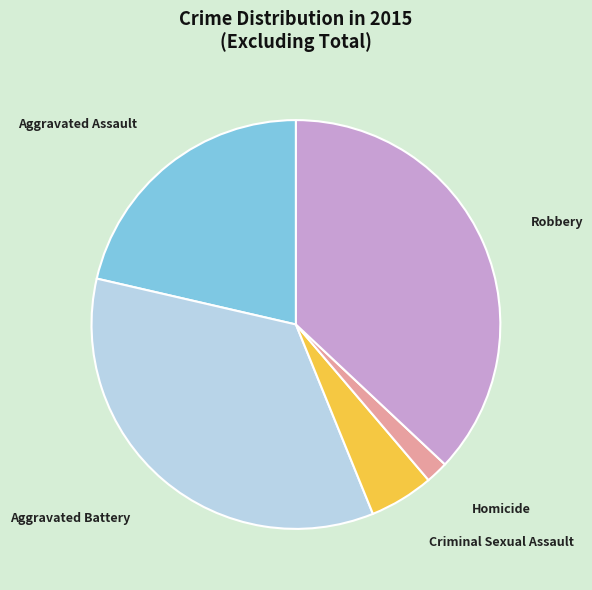

The Homicide slice represents 2% of the pie. True or false?

True